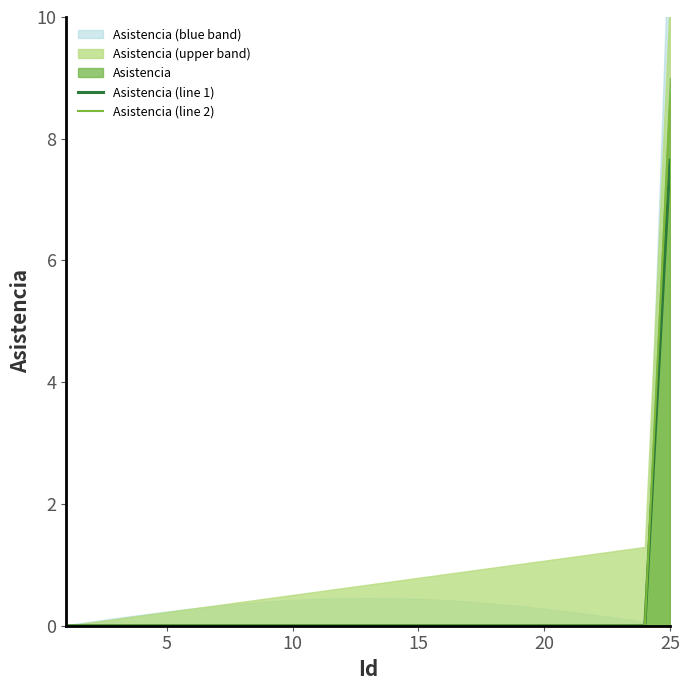

The Asistencia (line 2) series shows -5.7 at 10. True or false?

False